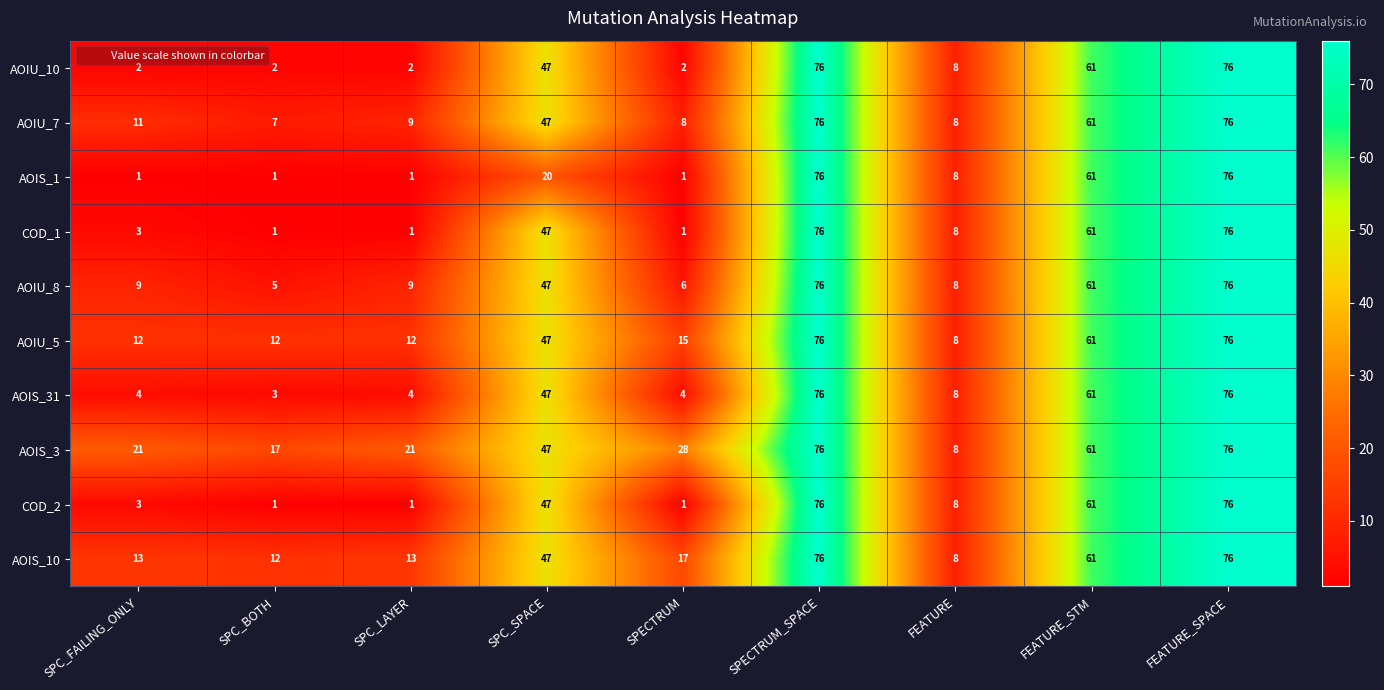

At which label is AOIS_10 closest to 42?

SPC_SPACE